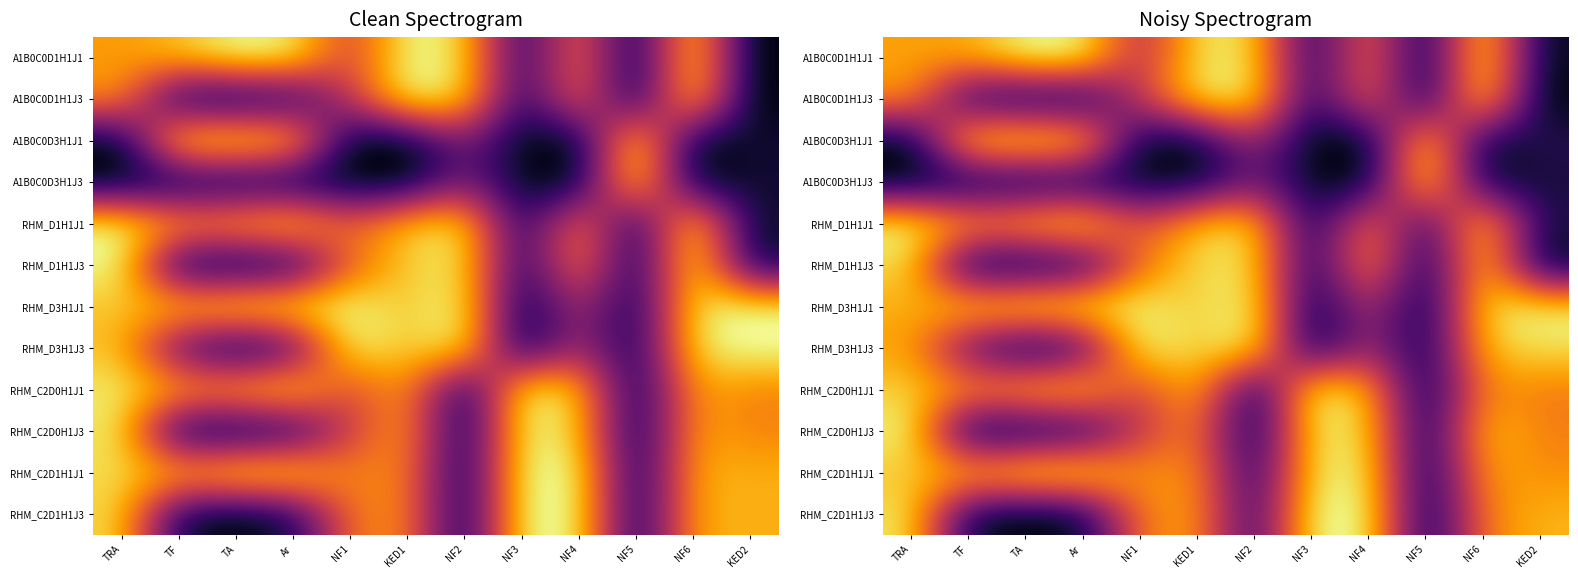

What is the total value across all series at NF4?

7.7